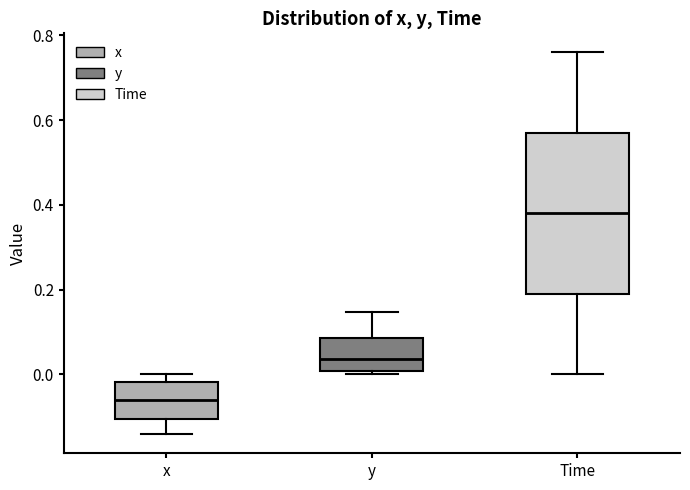

Comparing the boxes themselves (not the whiskers), which one is the tallest?

Time